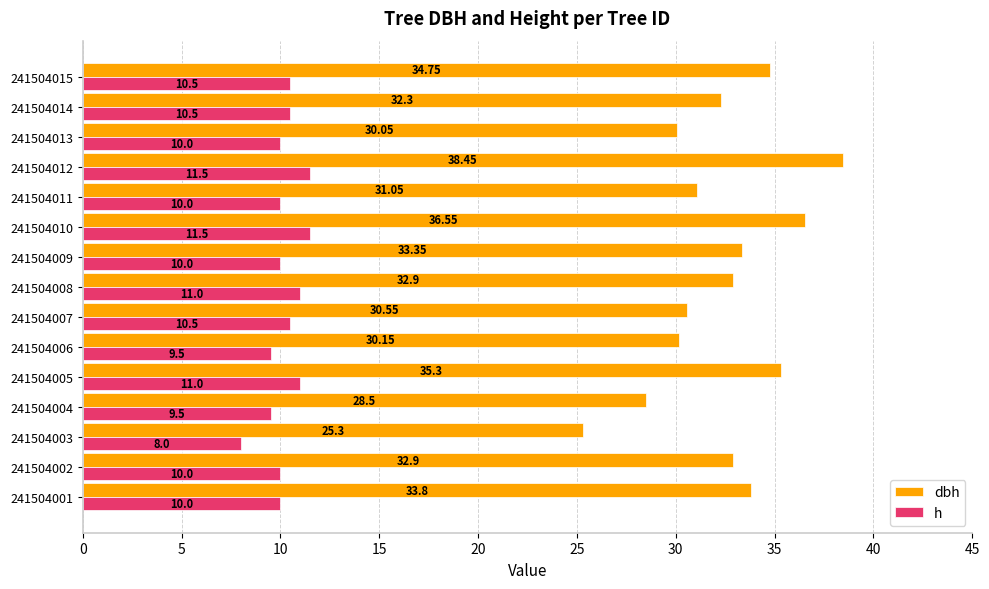

At which category is the sum across all series the highest?

241504012